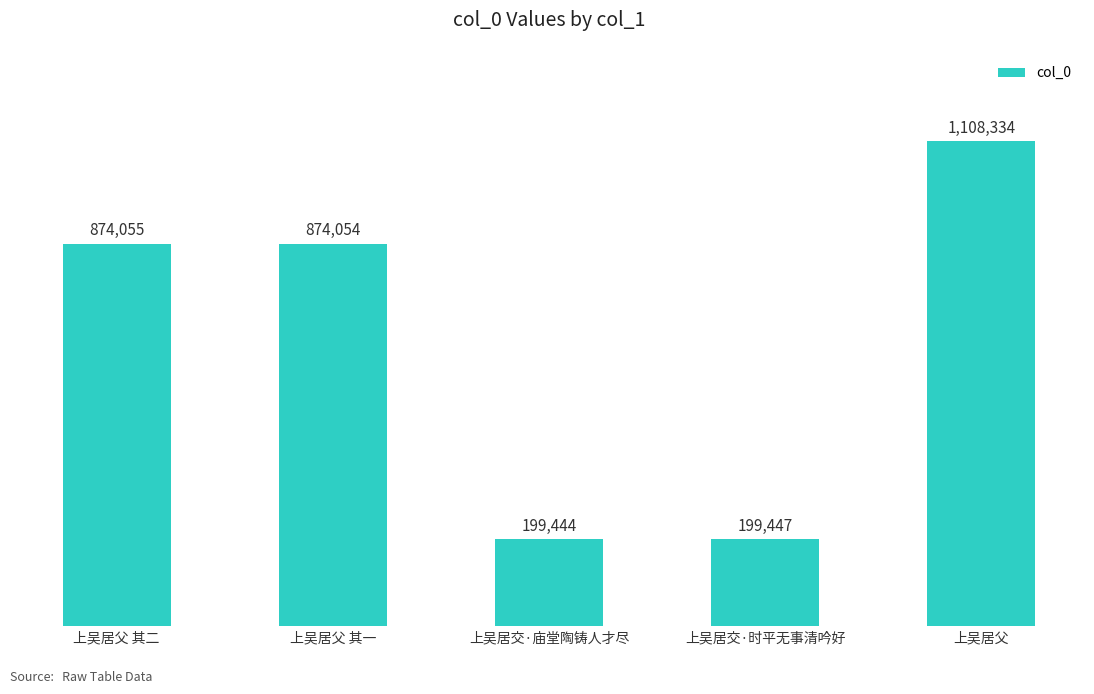

Rank the categories by value from highest to lowest.

上吴居父, 上吴居父 其二, 上吴居父 其一, 上吴居交·时平无事清吟好, 上吴居交·庙堂陶铸人才尽